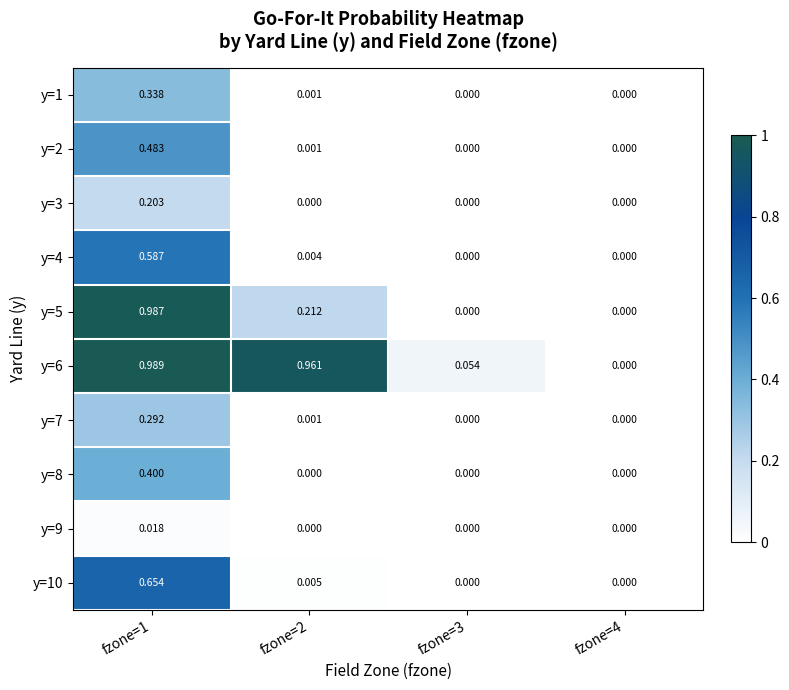

Is the value of y=6 at fzone=2 greater than the value of y=8 at fzone=2?

Yes